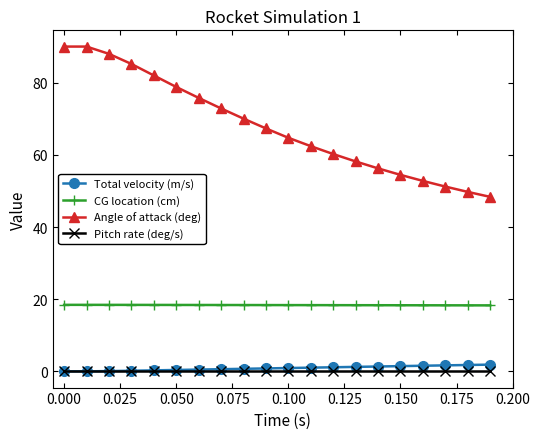

True or false: Angle of attack (deg) and CG location (cm) intersect in this chart.

False